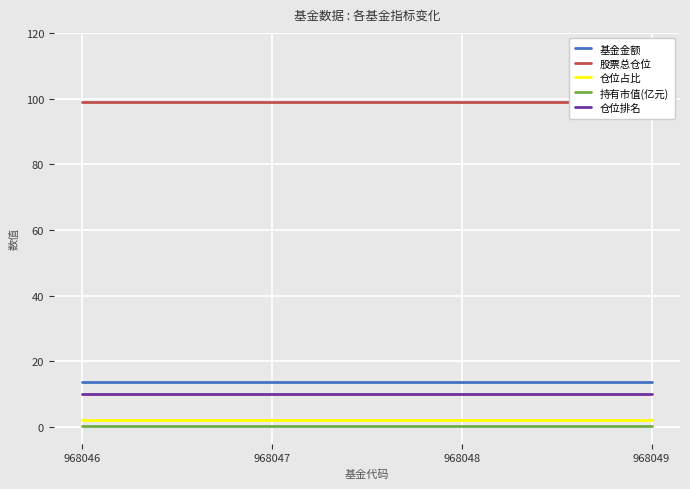

True or false: 仓位排名 has a value of 10.0 at 968048.

True